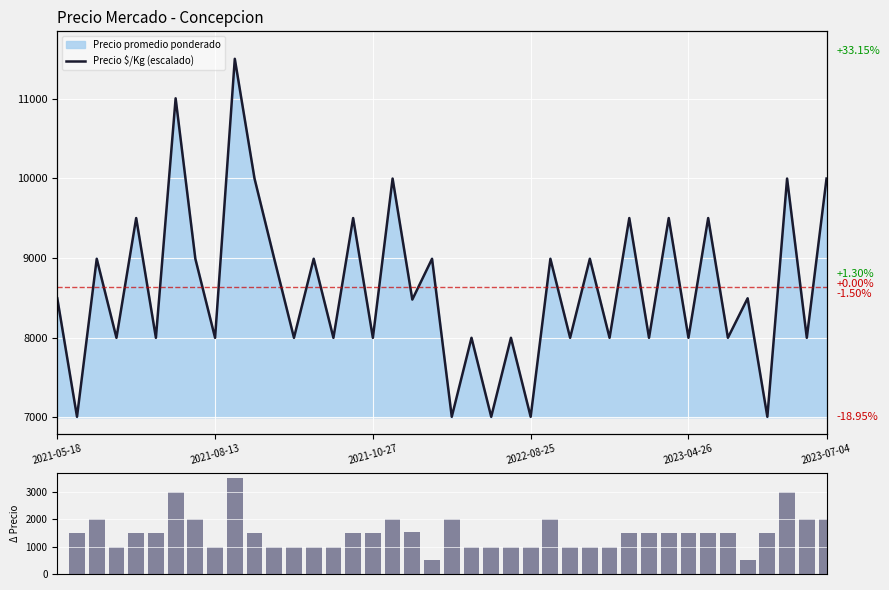

Which category has the highest value across all series?

9